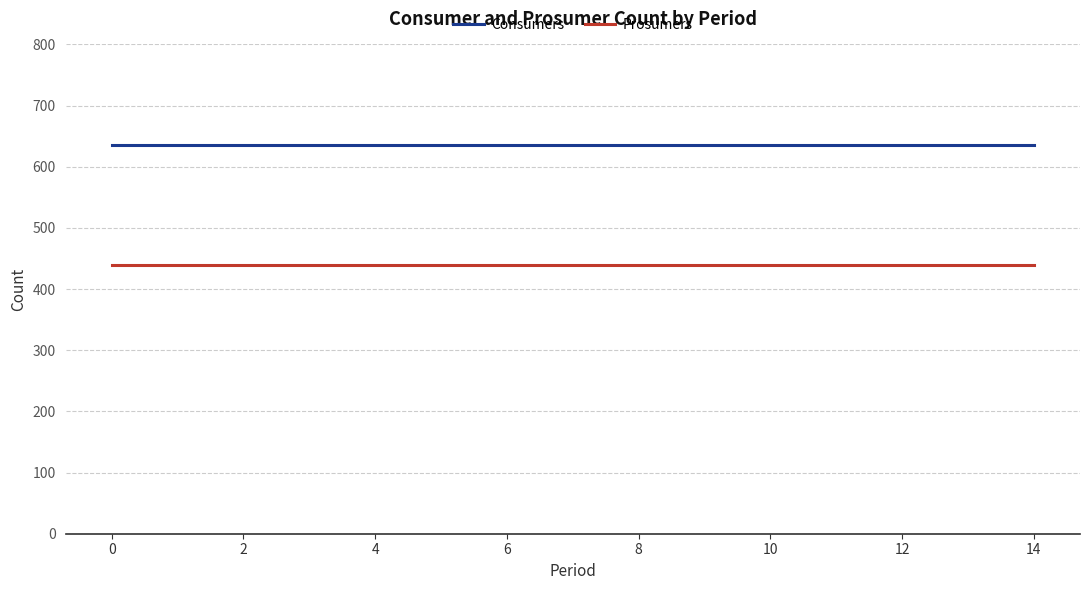

List the series in order of their peak value, highest first.

Consumers, Prosumers